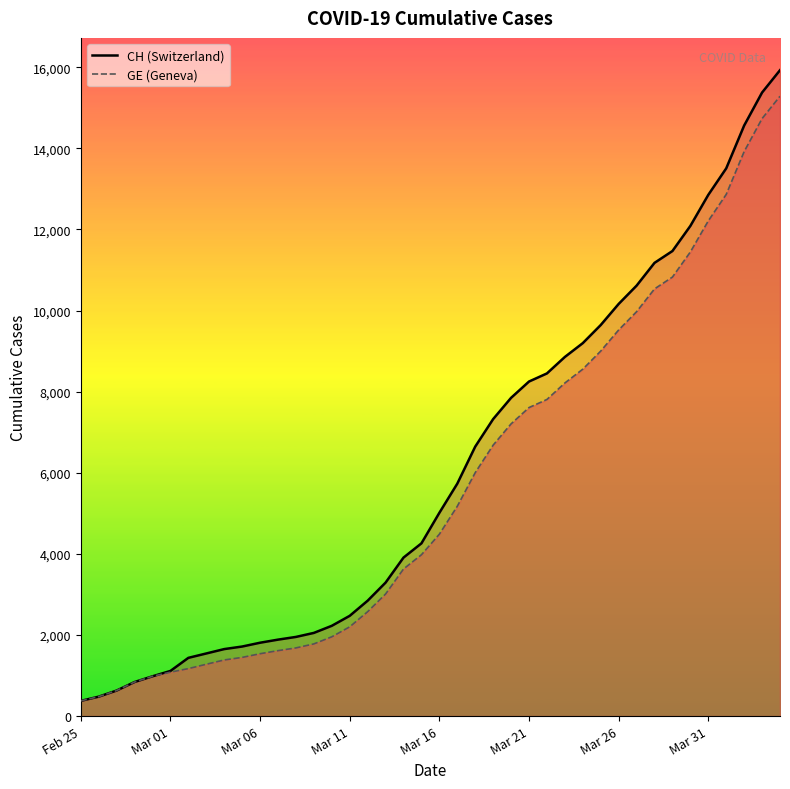

Rank the series at 2020-03-04 from highest to lowest value.

CH, GE